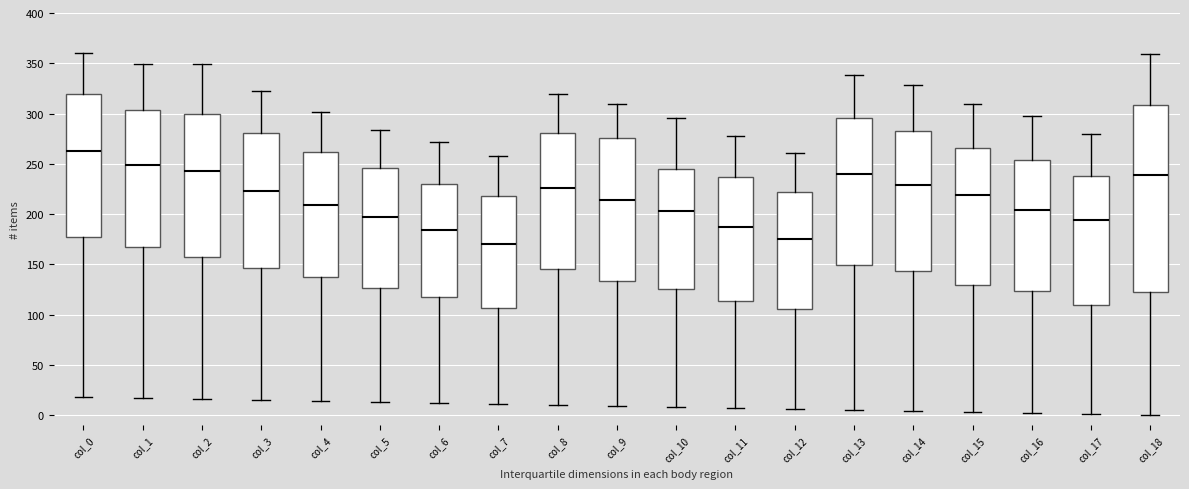

Reading left to right, transcribe this box plot: for each box, give where its median line is, the range the box spans, and where its two whiskers end, as read against the y-axis. The values are not printed on the chart, so give them approximately, as read against the axis.

col_0: median 265, box 180 to 320, whiskers 20 to 360
col_1: median 250, box 165 to 305, whiskers 15 to 350
col_2: median 245, box 160 to 300, whiskers 15 to 350
col_3: median 225, box 145 to 280, whiskers 15 to 320
col_4: median 210, box 140 to 260, whiskers 15 to 300
col_5: median 195, box 125 to 245, whiskers 15 to 285
col_6: median 185, box 120 to 230, whiskers 10 to 270
col_7: median 170, box 105 to 220, whiskers 10 to 260
col_8: median 225, box 145 to 280, whiskers 10 to 320
col_9: median 215, box 135 to 275, whiskers 10 to 310
col_10: median 205, box 125 to 245, whiskers 10 to 295
col_11: median 190, box 115 to 235, whiskers 5 to 280
col_12: median 175, box 105 to 220, whiskers 5 to 260
col_13: median 240, box 150 to 295, whiskers 5 to 340
col_14: median 230, box 145 to 280, whiskers 5 to 330
col_15: median 220, box 130 to 265, whiskers 5 to 310
col_16: median 205, box 125 to 255, whiskers 0 to 300
col_17: median 195, box 110 to 240, whiskers 0 to 280
col_18: median 240, box 125 to 310, whiskers 0 to 360